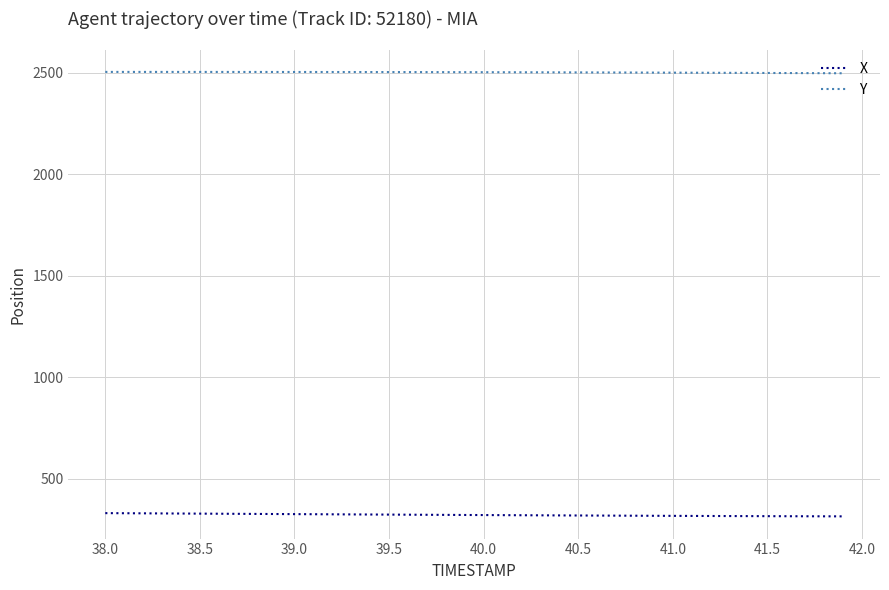

True or false: X and Y intersect in this chart.

False